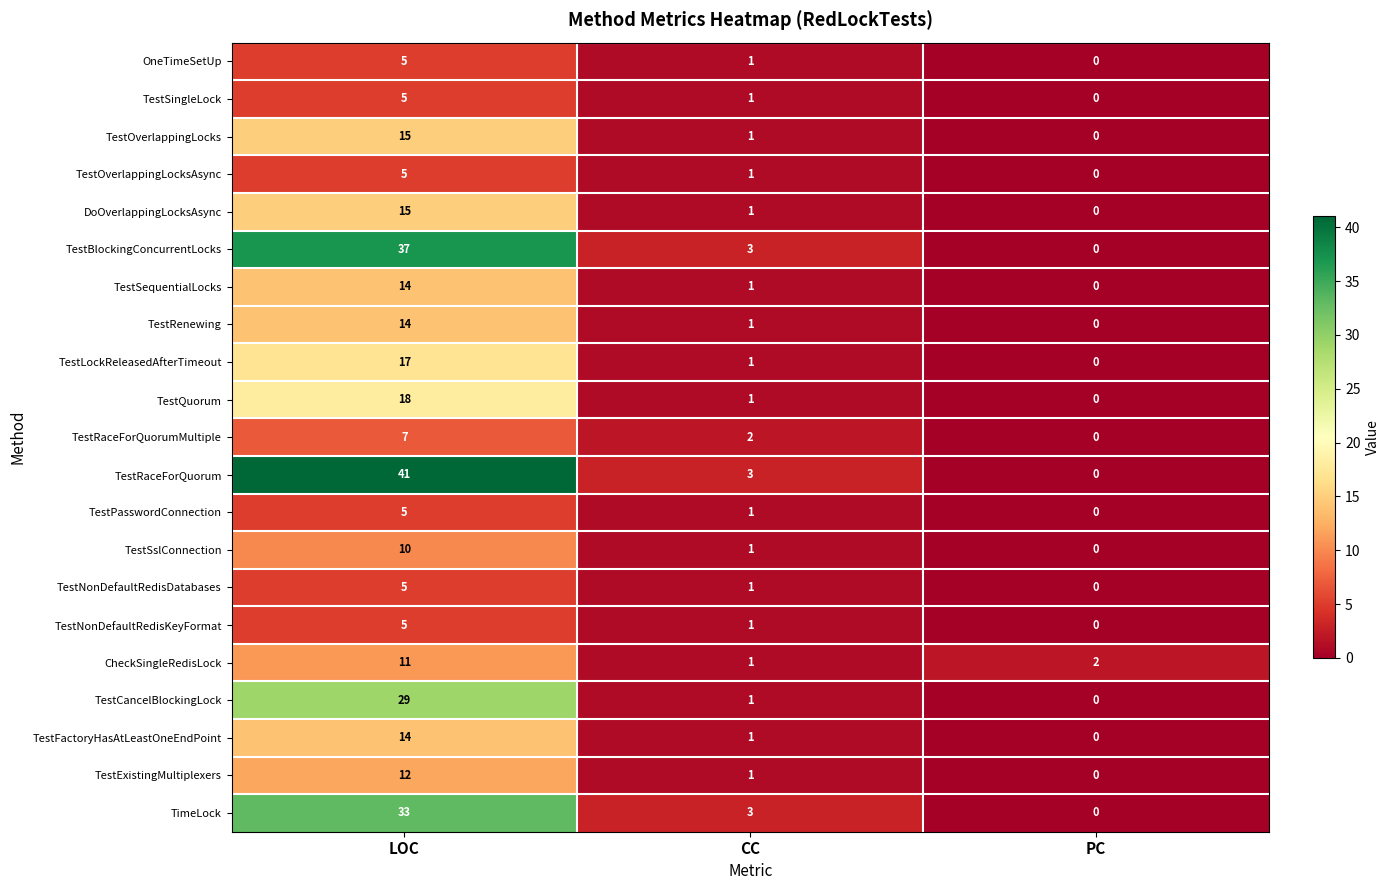

The value of TestRaceForQuorum at PC is 0. True or false?

True